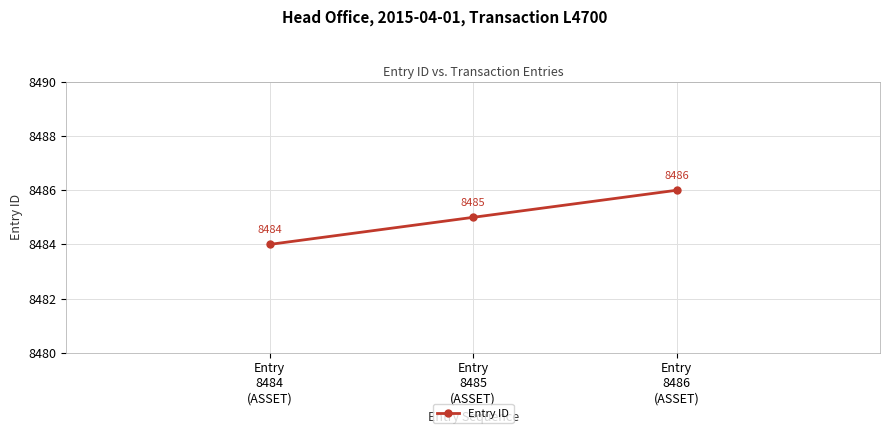

Rank the categories by value from highest to lowest.

Entry
8486
(ASSET), Entry
8485
(ASSET), Entry
8484
(ASSET)